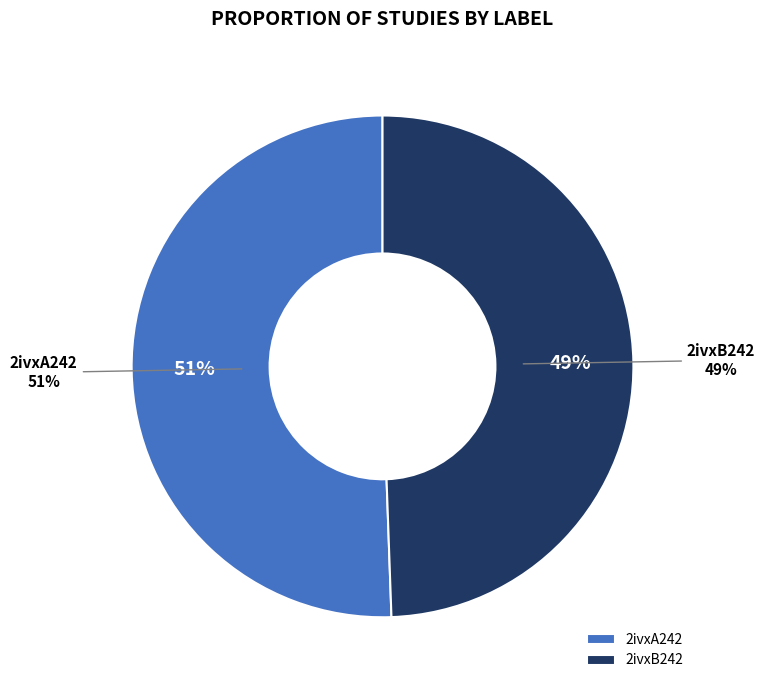

To the nearest percent, what percentage of the pie is 2ivxB242?

49%